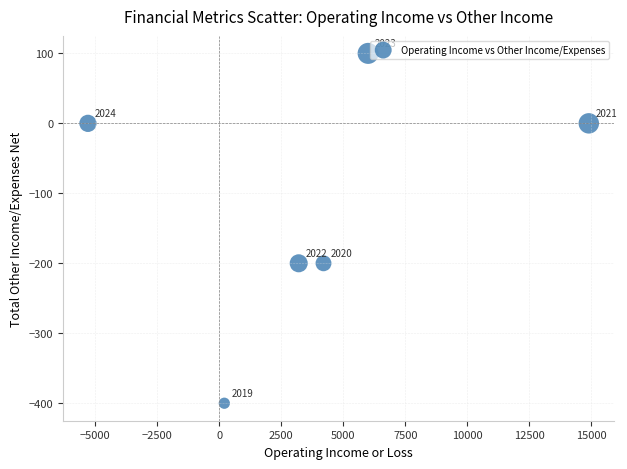

What is the range of Y values (max minus min)?

500